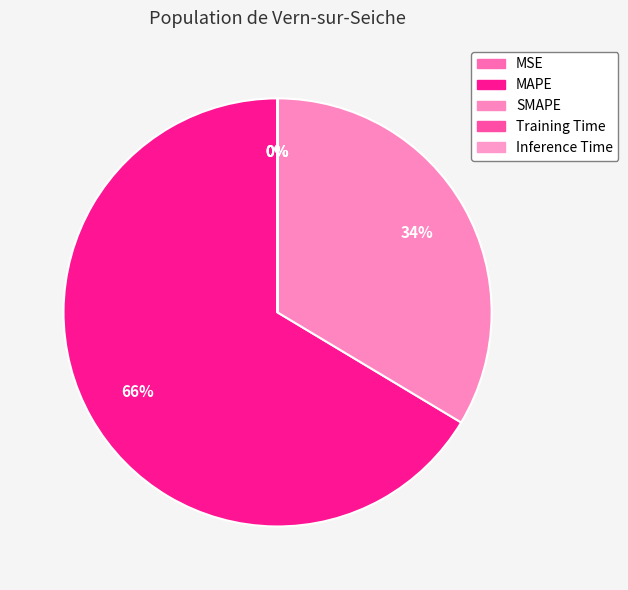

How many segments does this pie chart have?

5